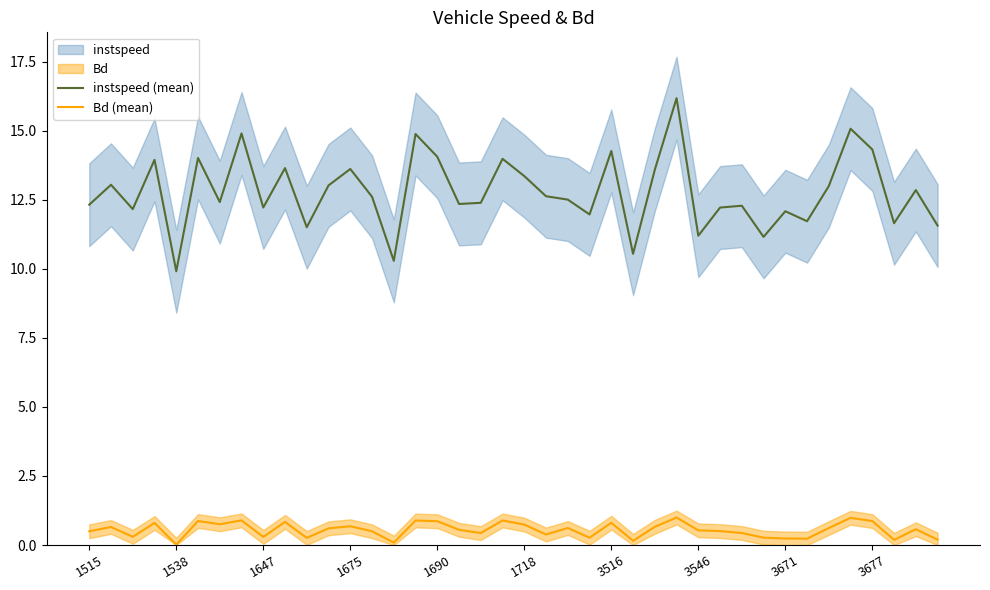

How many series are shown in this chart?

2